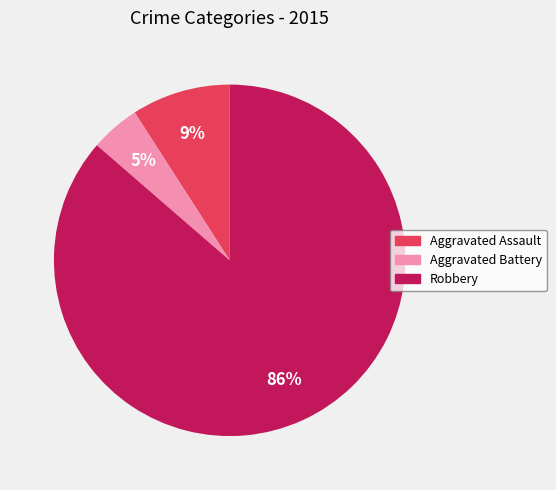

Is there any slice that represents more than half of the pie?

Yes